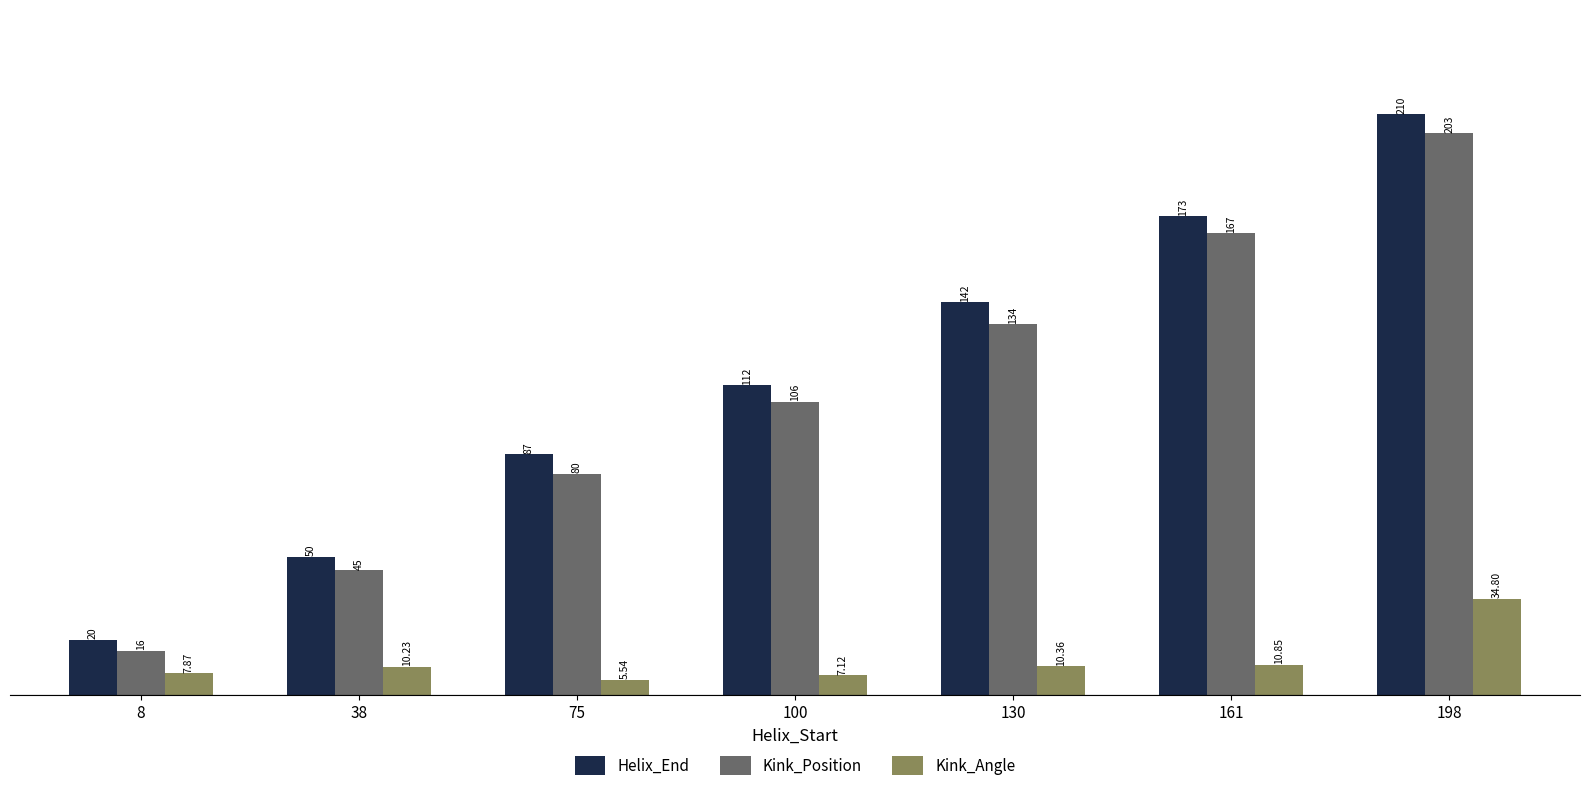

How many data points in Kink_Position are less than 106?

3